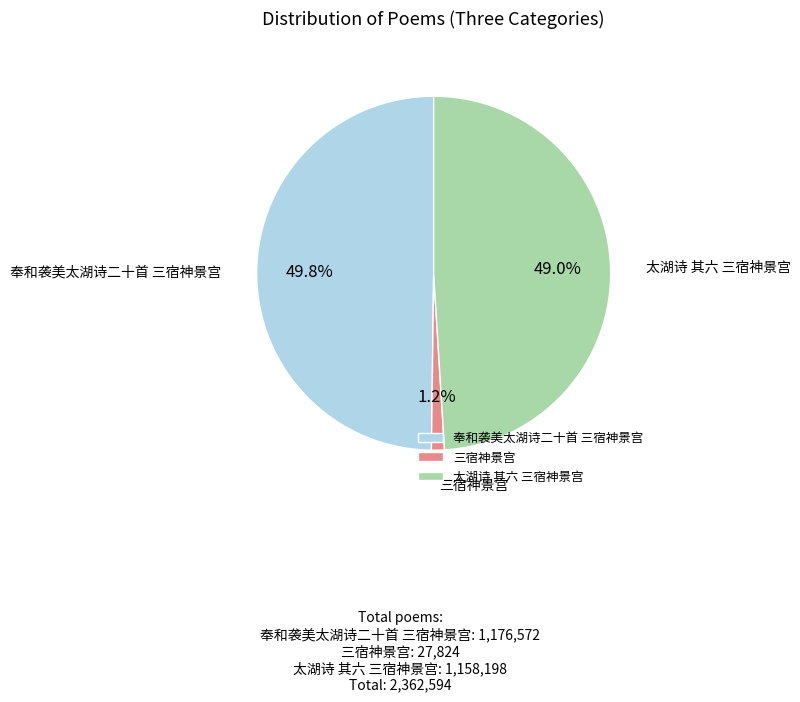

To the nearest percent, what is the difference between the largest and smallest slice percentages?

49%